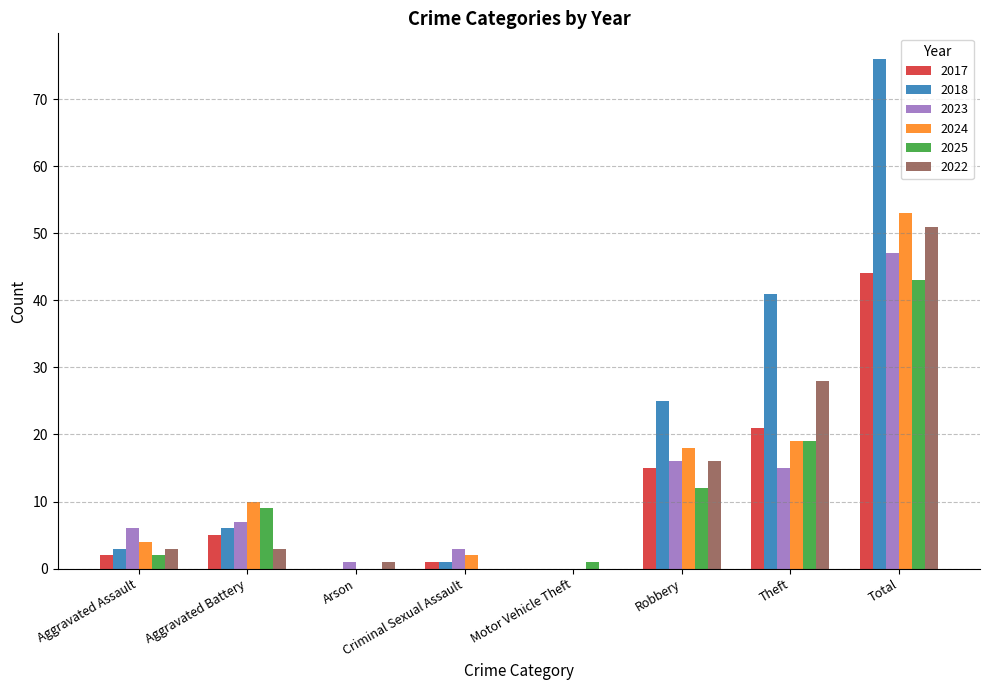

The 2017 series shows 2 at Aggravated Battery. True or false?

False